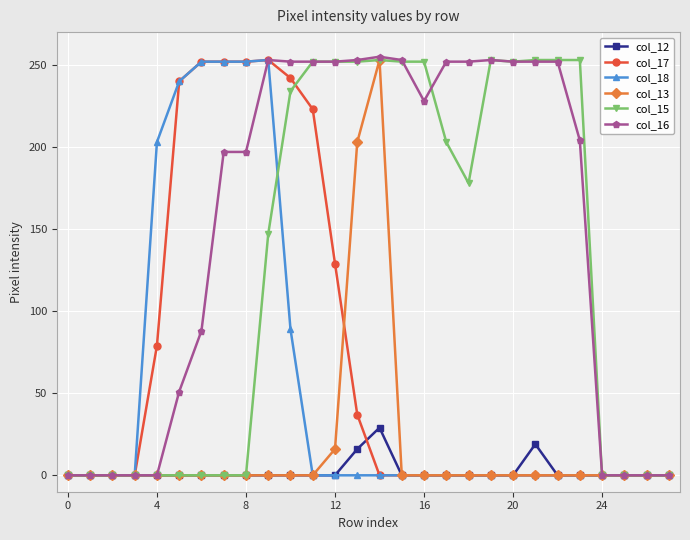

How many series are shown in this chart?

6